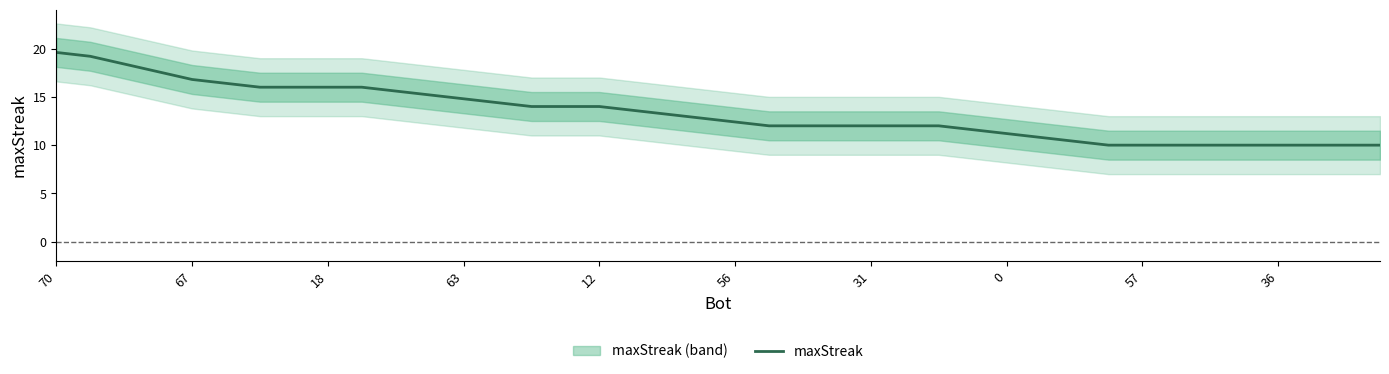

The maxStreak series shows 16.0 at 18. True or false?

True